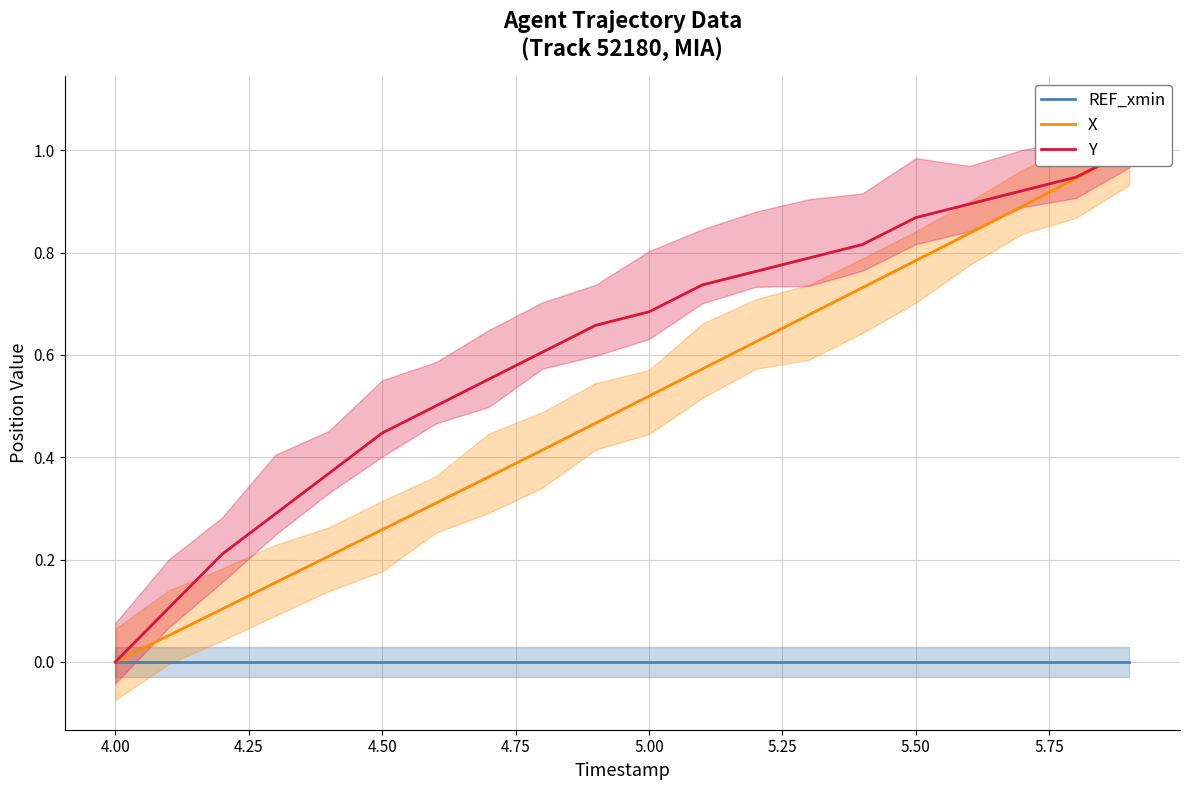

List the series in order of their peak value, lowest first.

REF_xmin, X, Y